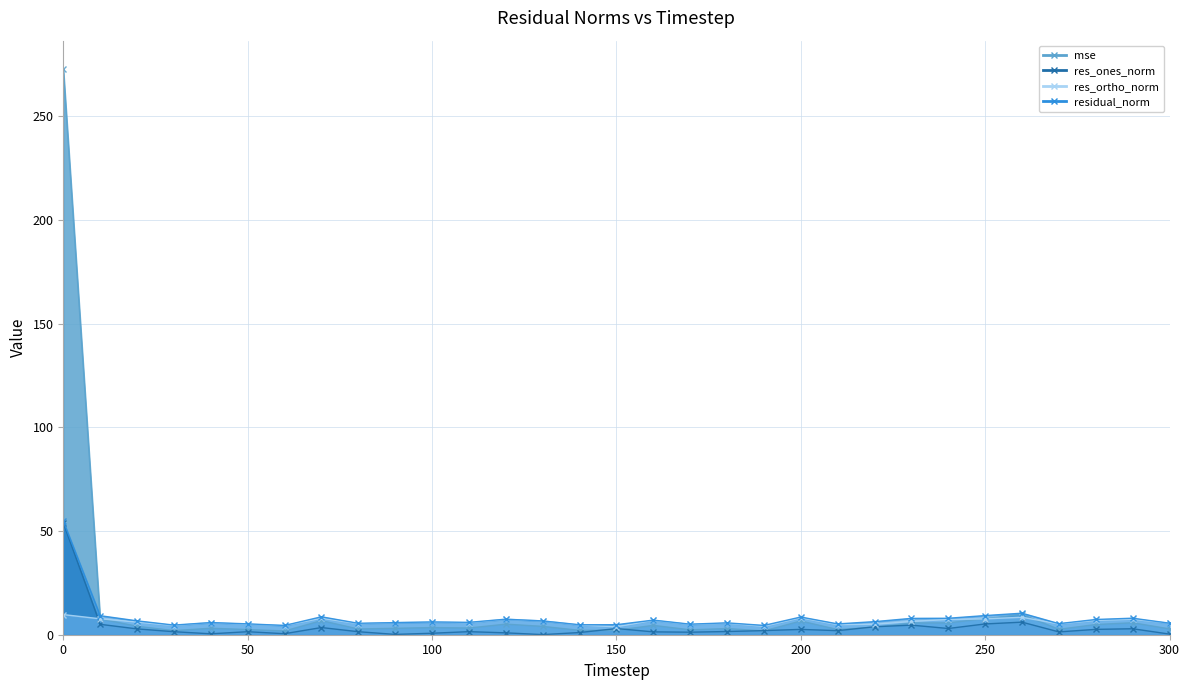

The res_ortho_norm series shows 8.4 at 260. True or false?

True